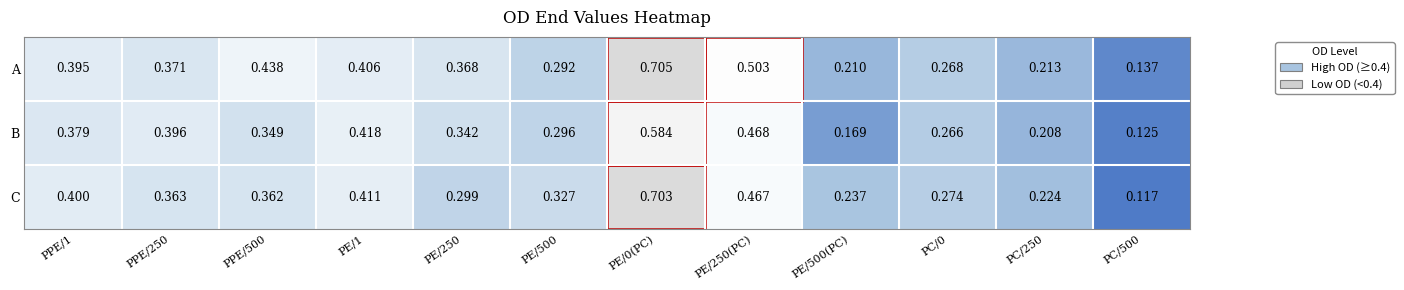

Rank the series by their maximum value, from highest to lowest.

A, C, B